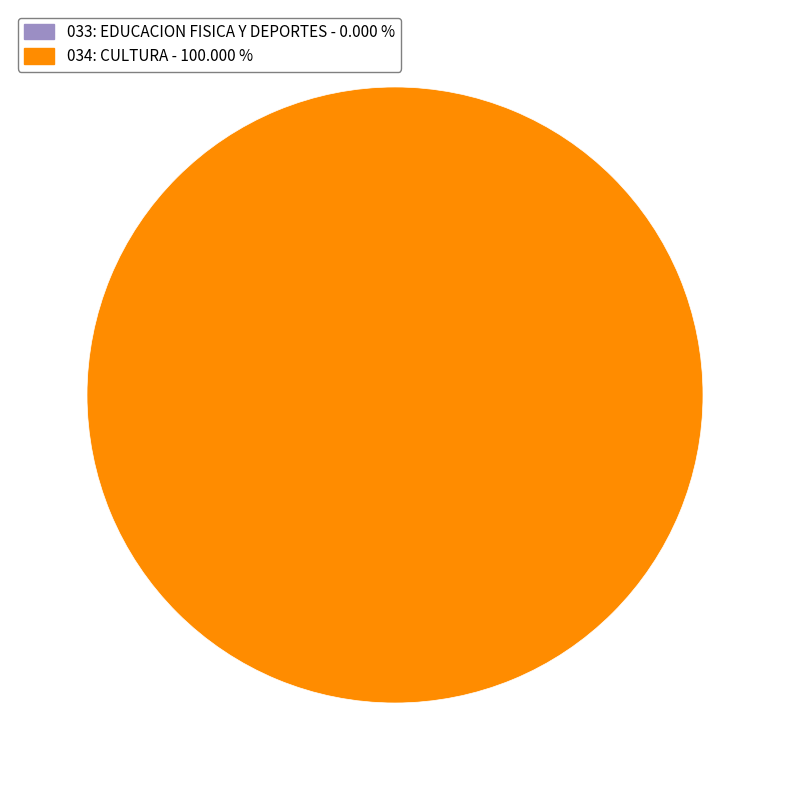

Rank the categories by value from lowest to highest.

033: EDUCACION FISICA Y DEPORTES, 034: CULTURA